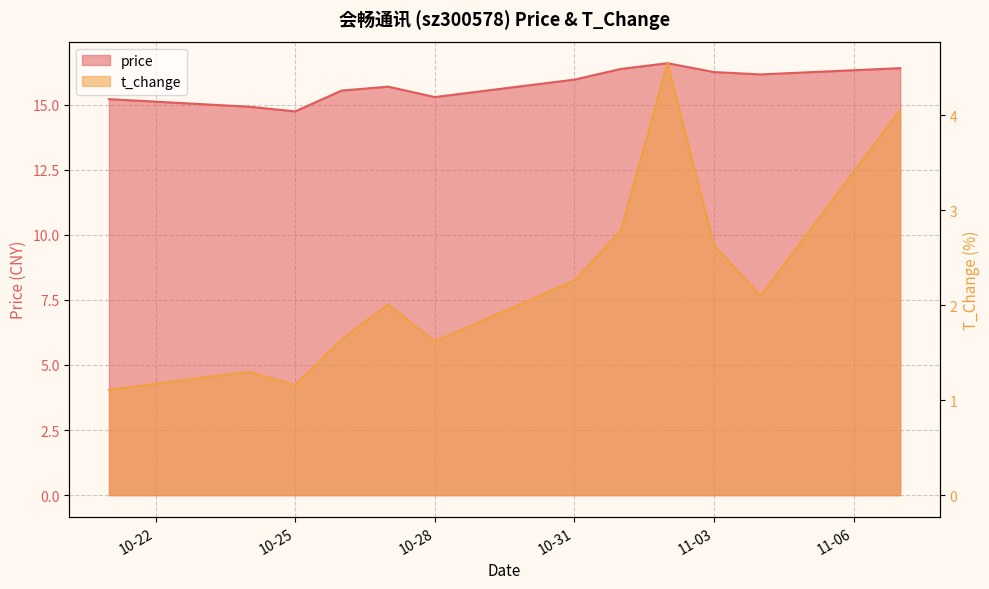

What is the total value across all series at 2022-10-24?

16.2